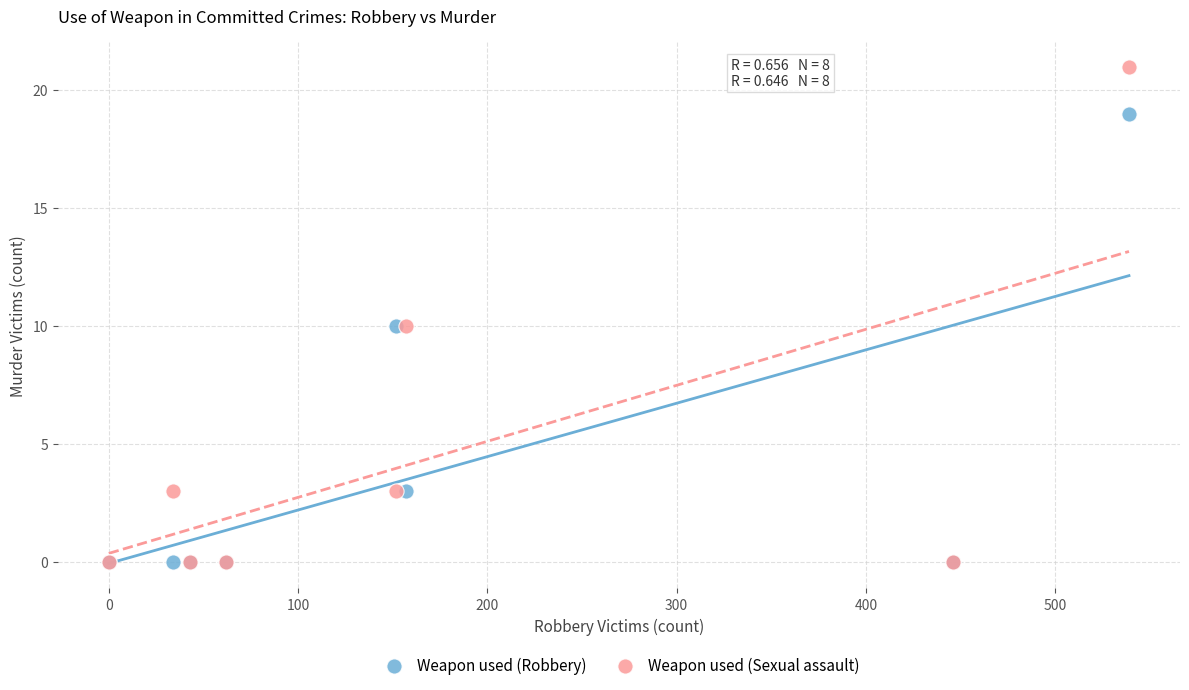

What are all the series names shown in the legend?

Weapon used (Robbery), Weapon used (Sexual assault)